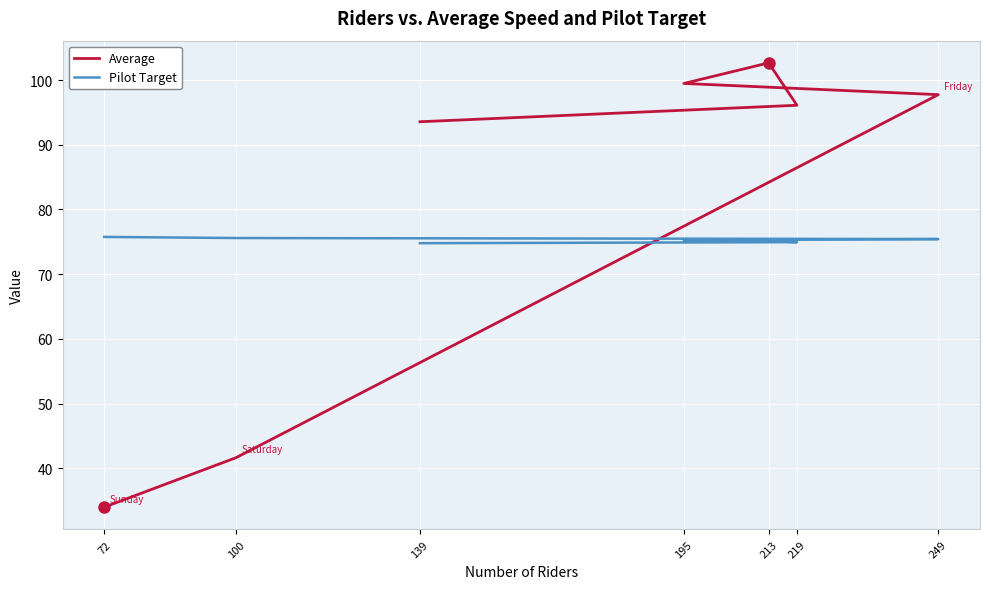

What is the value of the Average point at the 4th from the left?

99.5